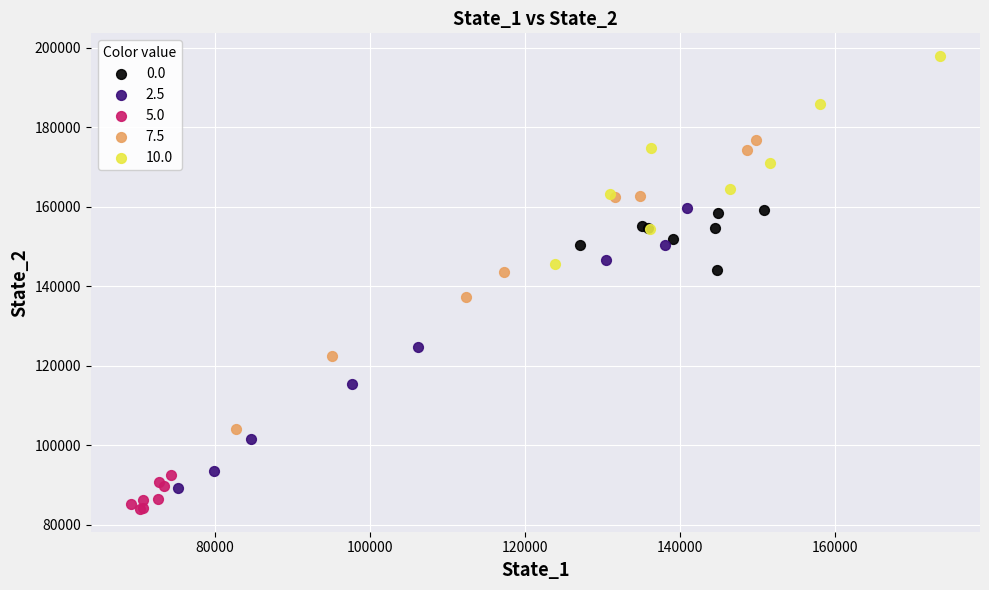

Which series contains the highest Y value?

10.0